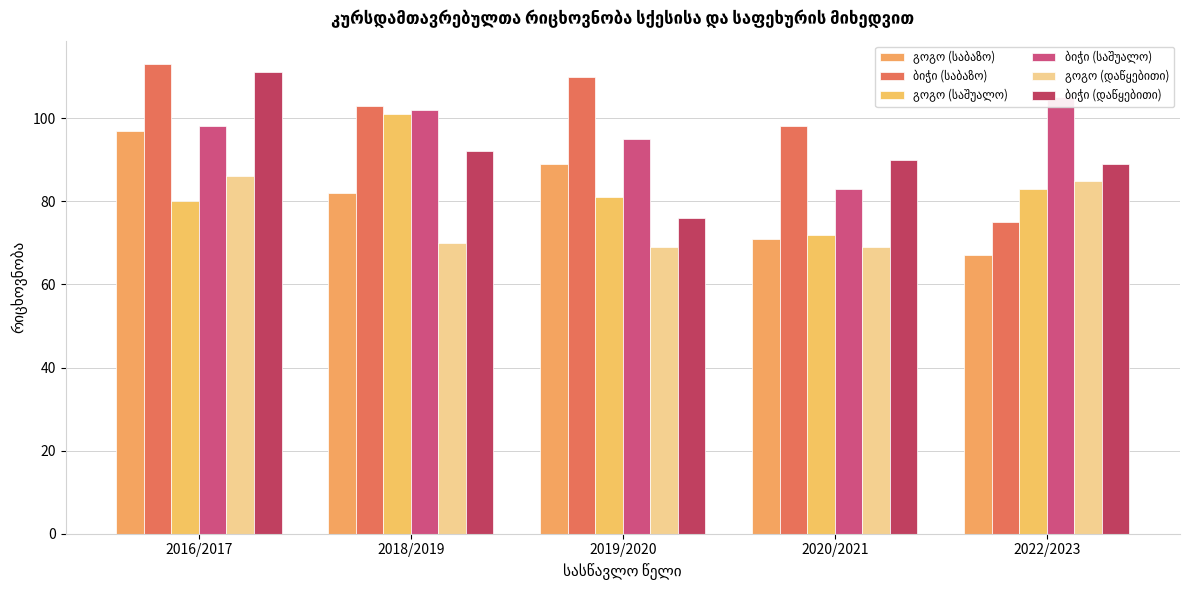

What is the smallest value displayed?

67